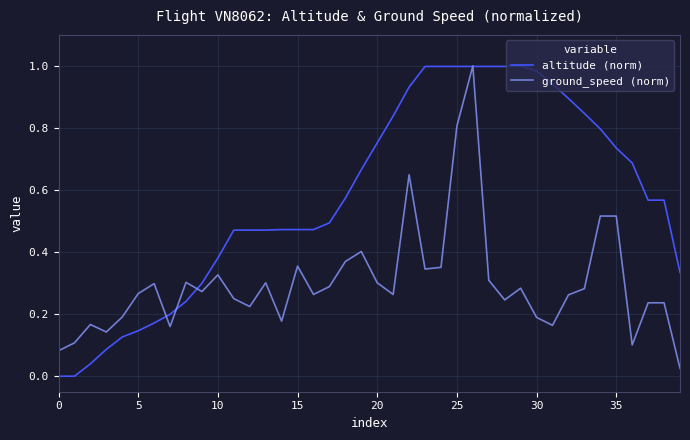

Which series has the largest total across all categories?

altitude (norm)